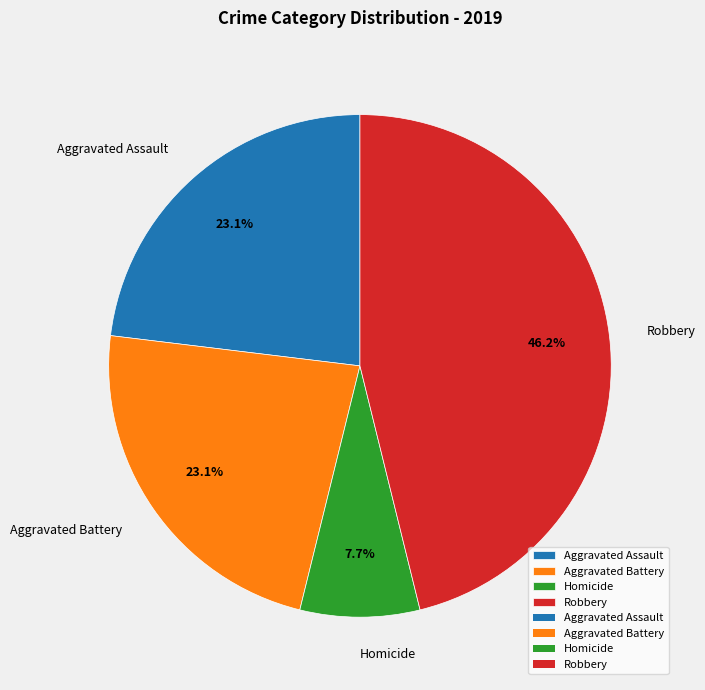

Is there any slice that represents more than half of the pie?

No